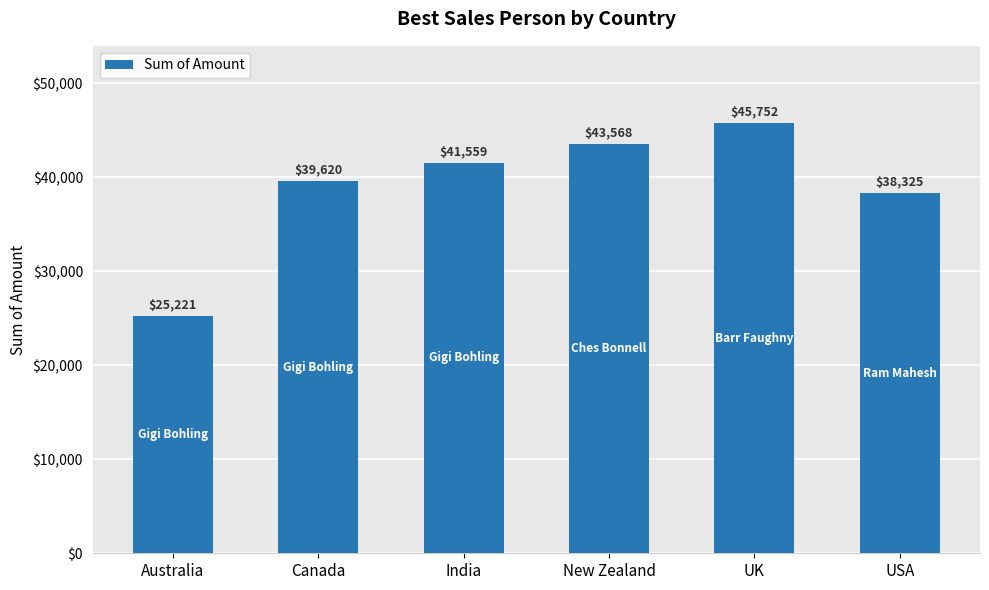

What is the change in value from Australia to India?

+16338